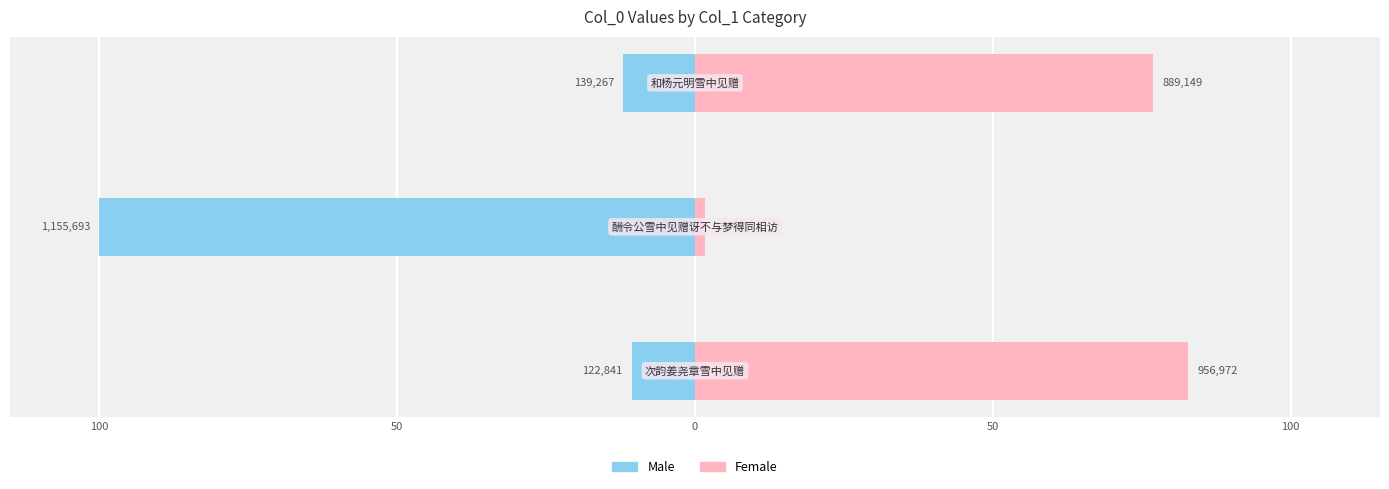

How many series are shown in this chart?

2